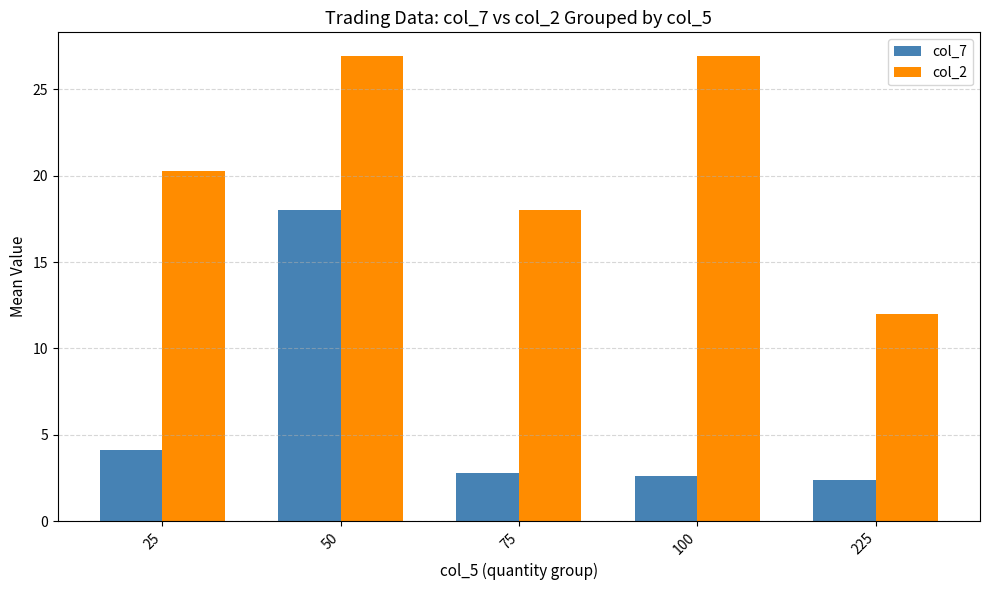

Rank the series by their maximum value, from lowest to highest.

col_7, col_2